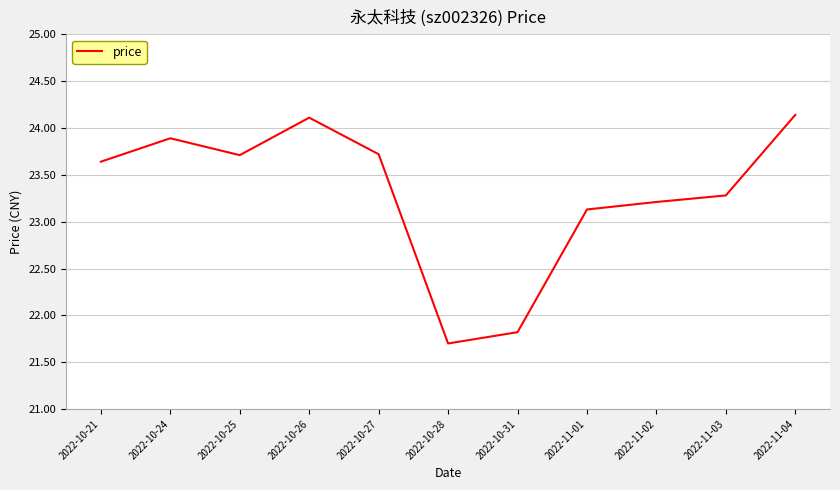

What is the maximum value shown in the chart?

24.1